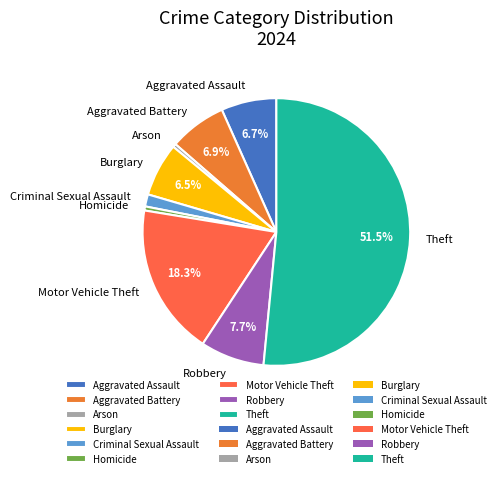

What is the largest slice in the pie chart?

Theft